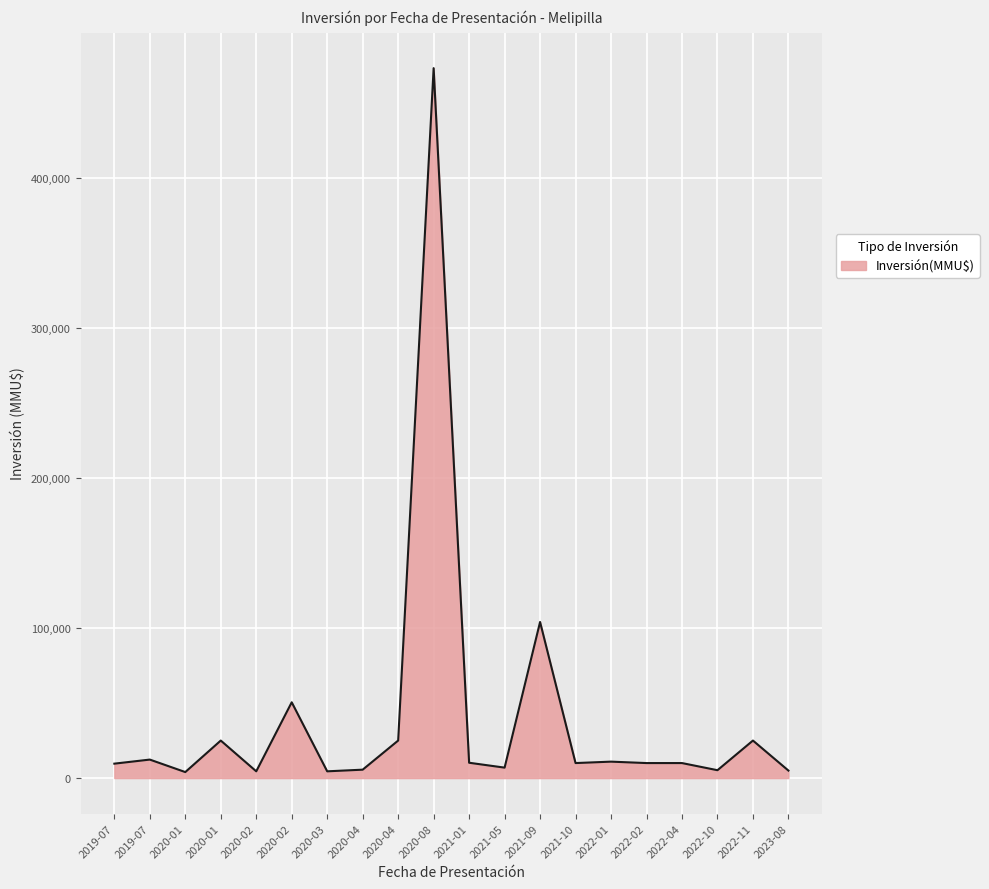

Is it true that the value at 2021-10 is 10000?

True